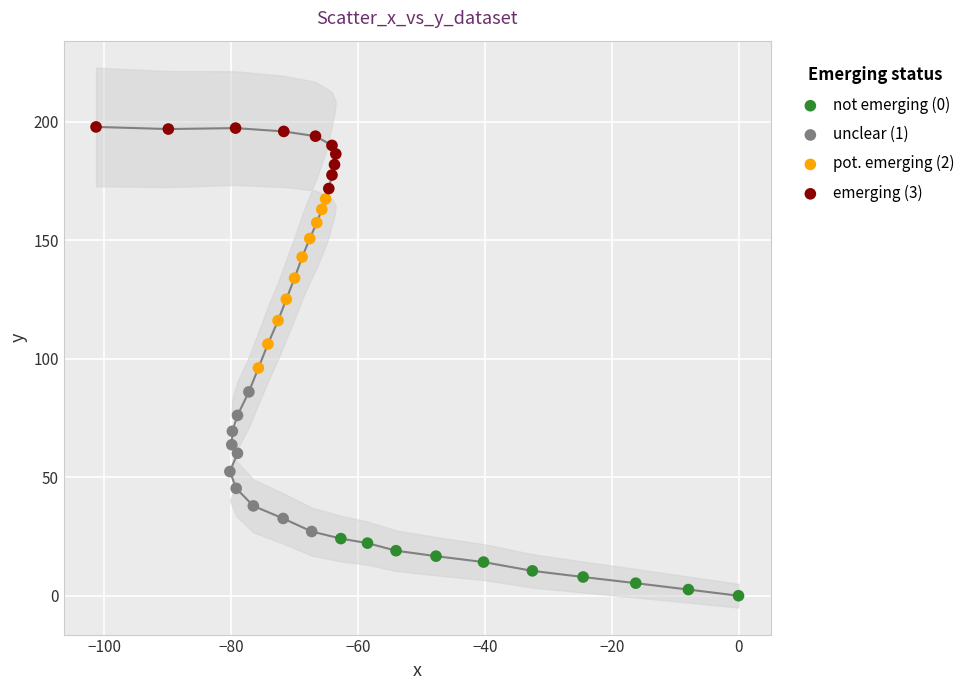

Which series has the widest spread of Y values?

pot. emerging (2)